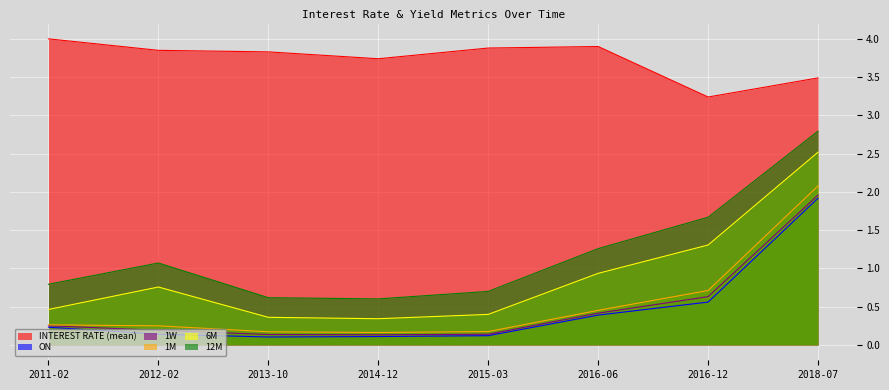

True or false: 1W and INTEREST RATE (mean) intersect in this chart.

False